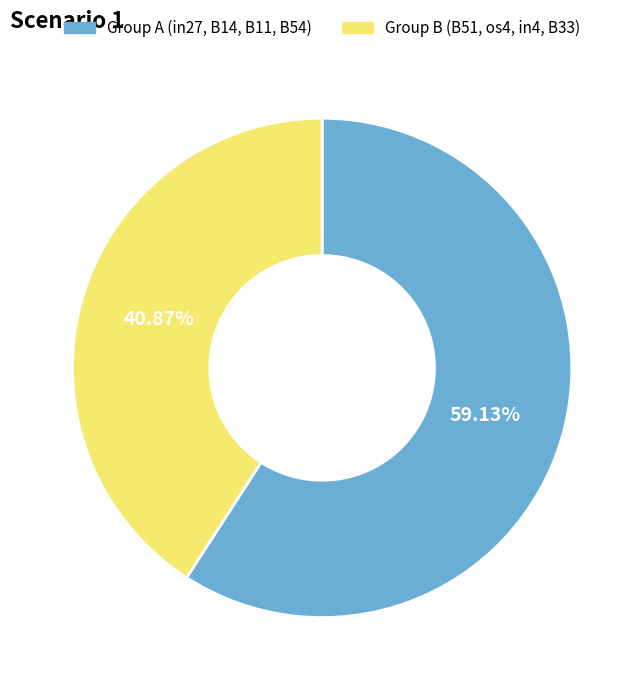

Is there a majority slice in this chart?

Yes